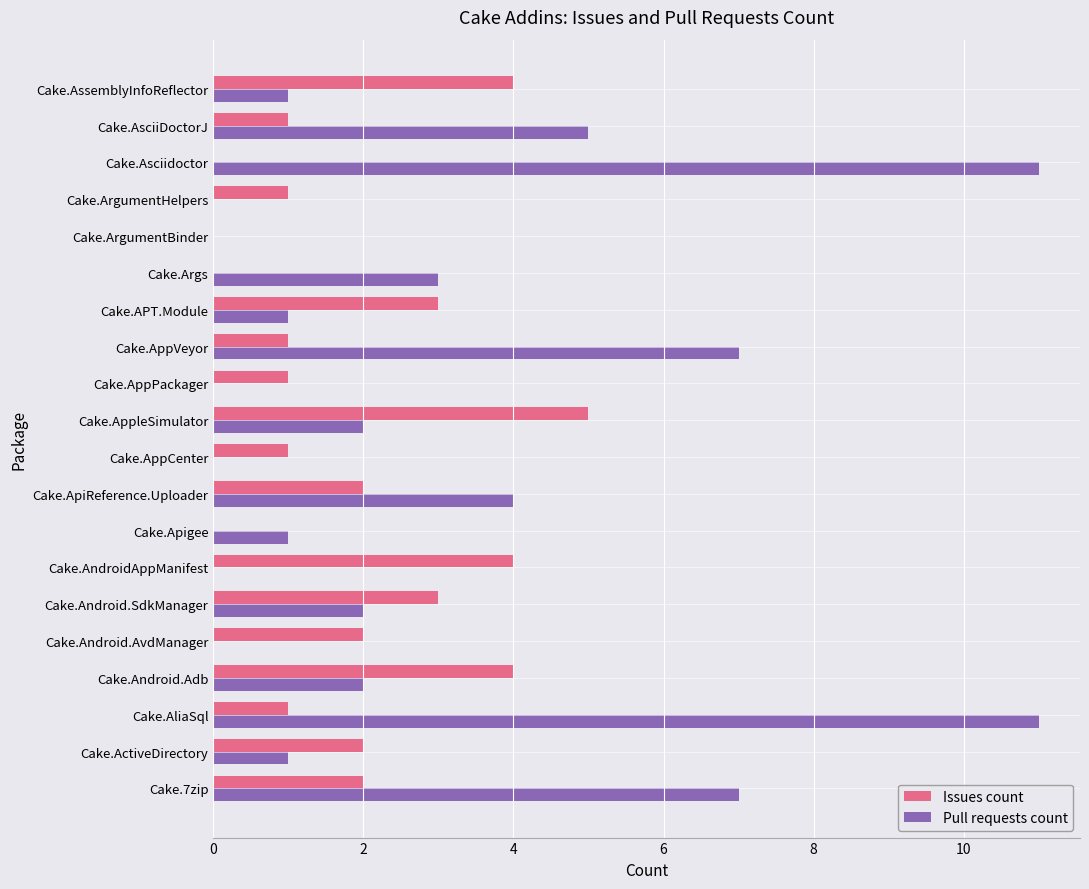

What is the sum of the Pull requests count values at Cake.Asciidoctor and Cake.Android.SdkManager?

13